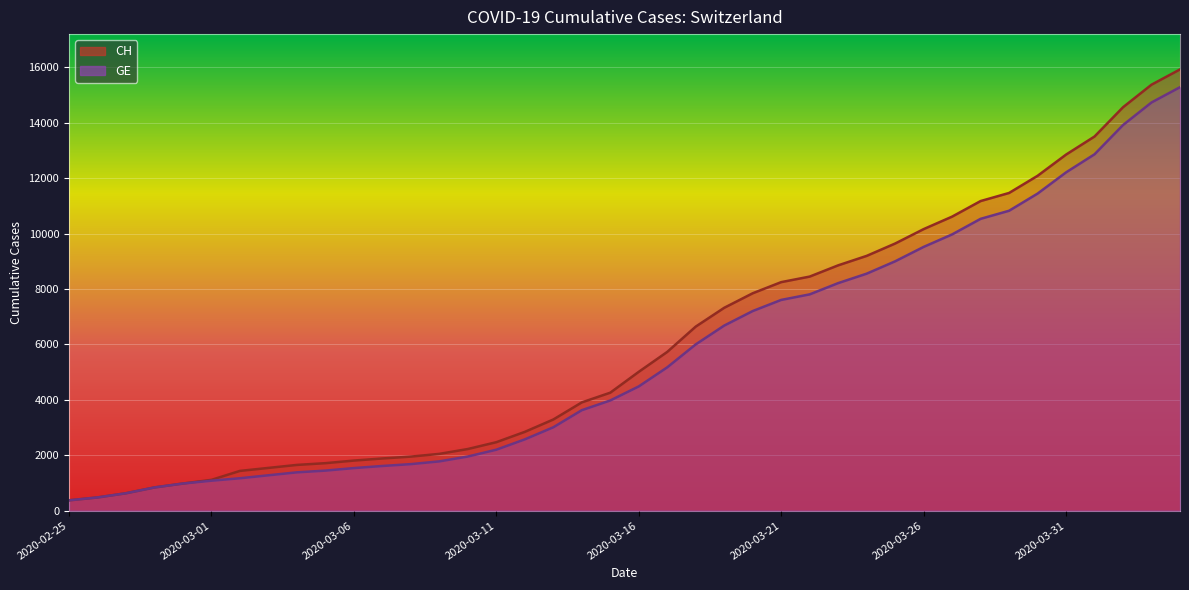

True or false: CH and GE cross at least once.

False